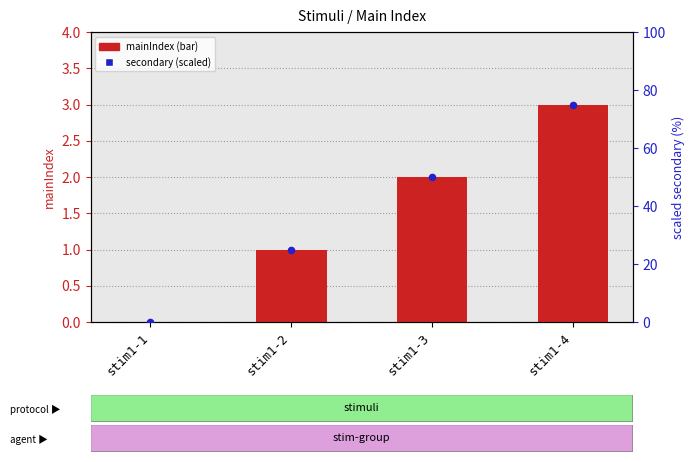

Which series contains the lowest Y value?

mainIndex (primary)